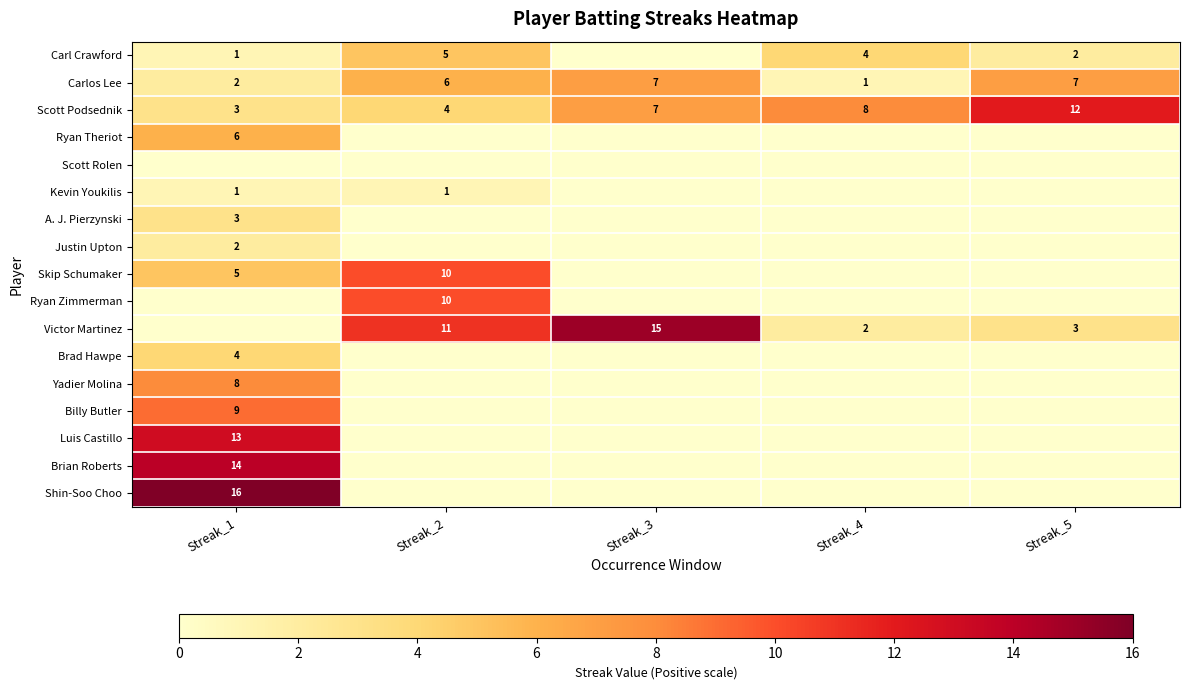

What is the difference between the Victor Martinez values at Streak_3 and Streak_5?

12